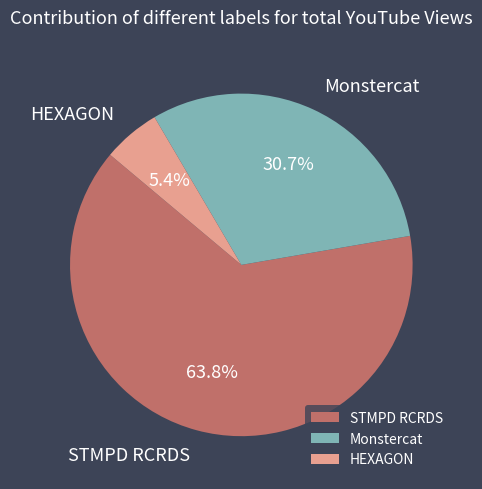

To the nearest percent, what is the difference between the largest and smallest slice percentages?

58%